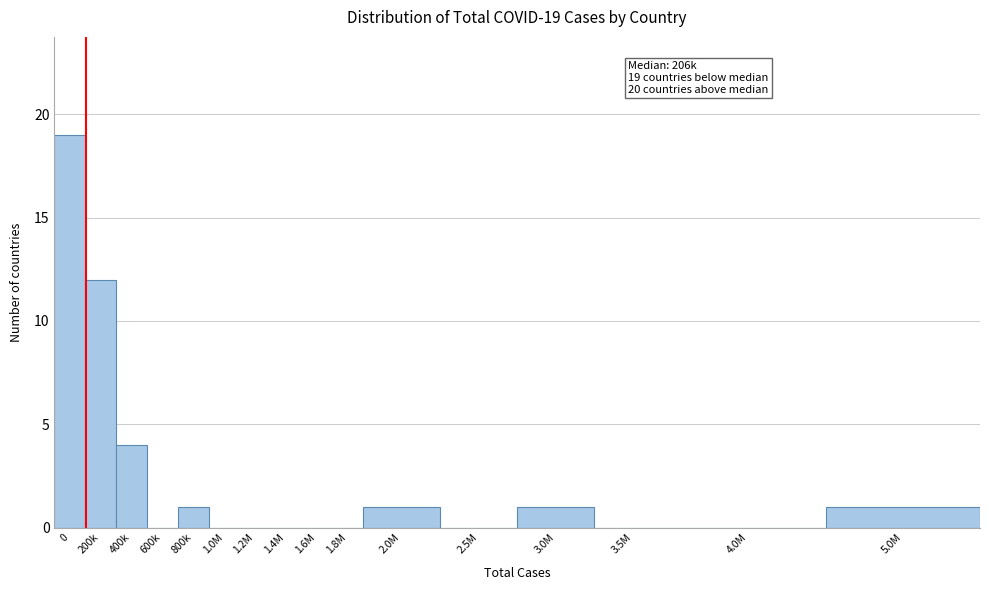

Reading left to right, transcribe all the data shown in this chart.

0=19	200k=12	400k=4	600k=0	800k=1	1.0M=0	1.2M=0	1.4M=0	1.6M=0	1.8M=0	2.0M=1	2.5M=0	3.0M=1	3.5M=0	4.0M=0	5.0M=1